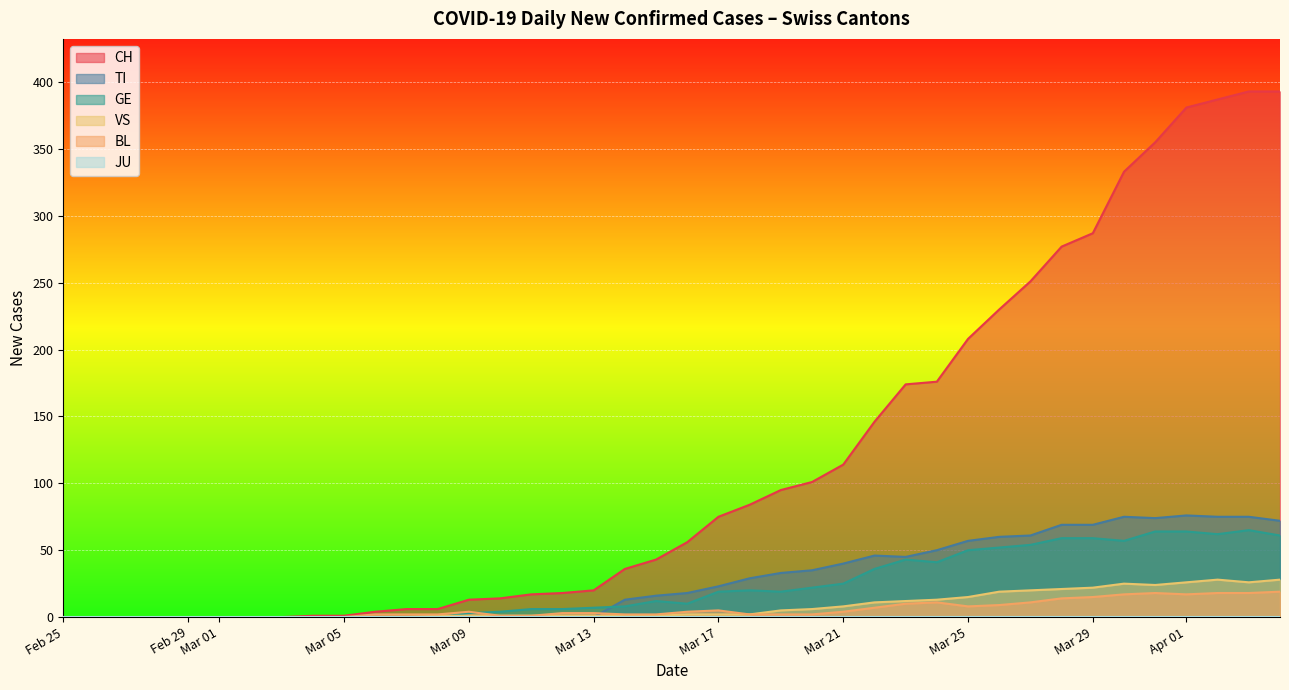

After their last crossing, which series has the higher values: VS or BL?

VS